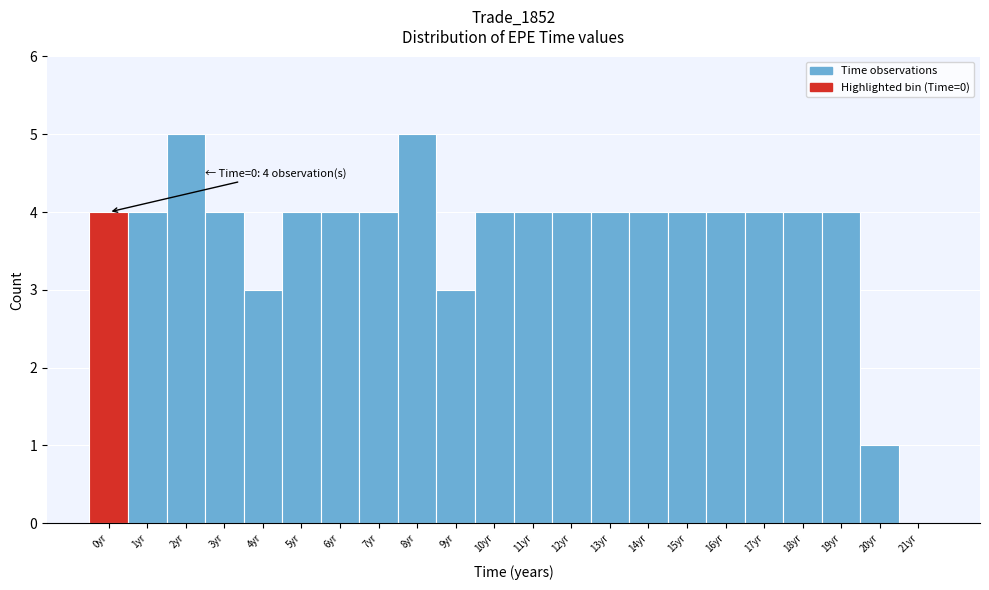

Reading left to right, list all the values displayed in this chart.

0yr=4	1yr=4	2yr=5	3yr=4	4yr=3	5yr=4	6yr=4	7yr=4	8yr=5	9yr=3	10yr=4	11yr=4	12yr=4	13yr=4	14yr=4	15yr=4	16yr=4	17yr=4	18yr=4	19yr=4	20yr=1	21yr=0